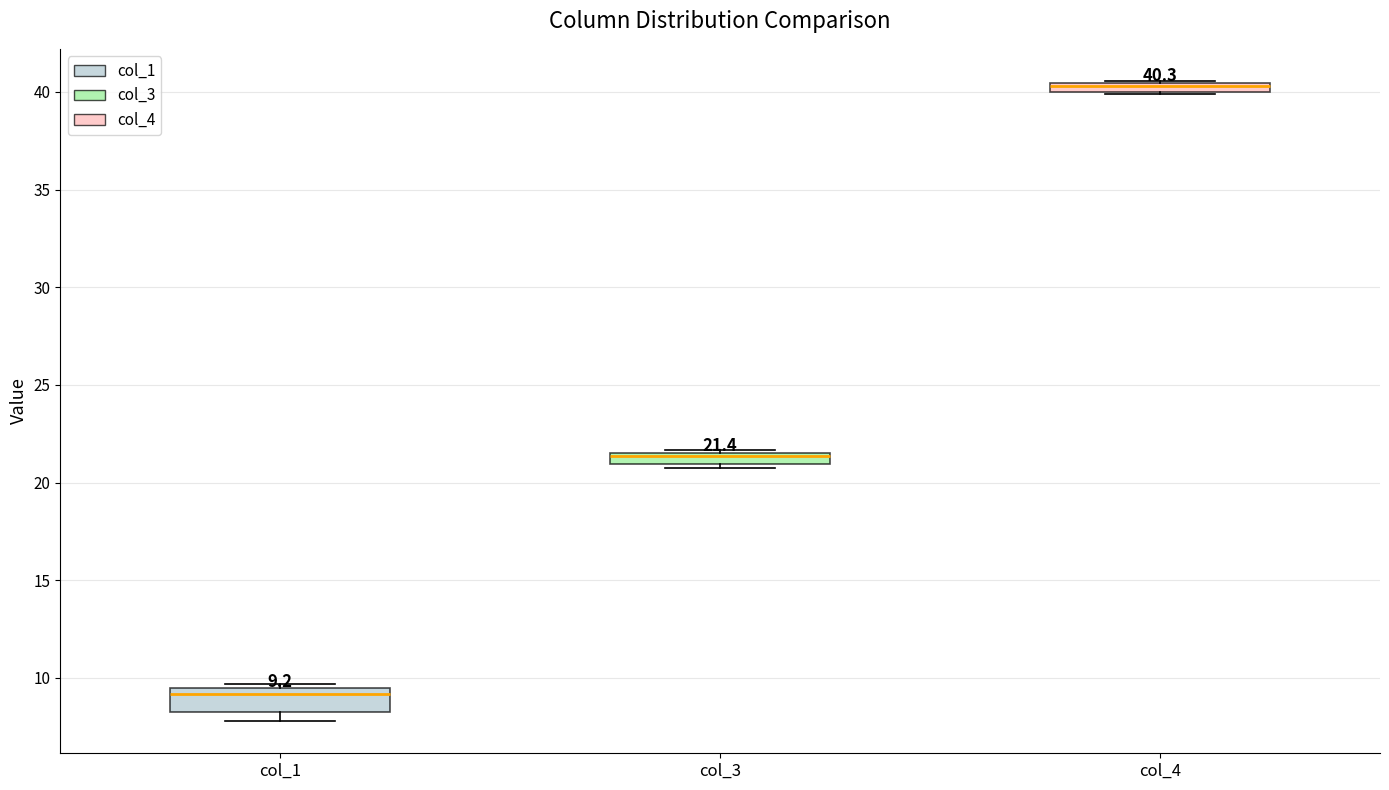

Which box's median line is the lowest?

col_1